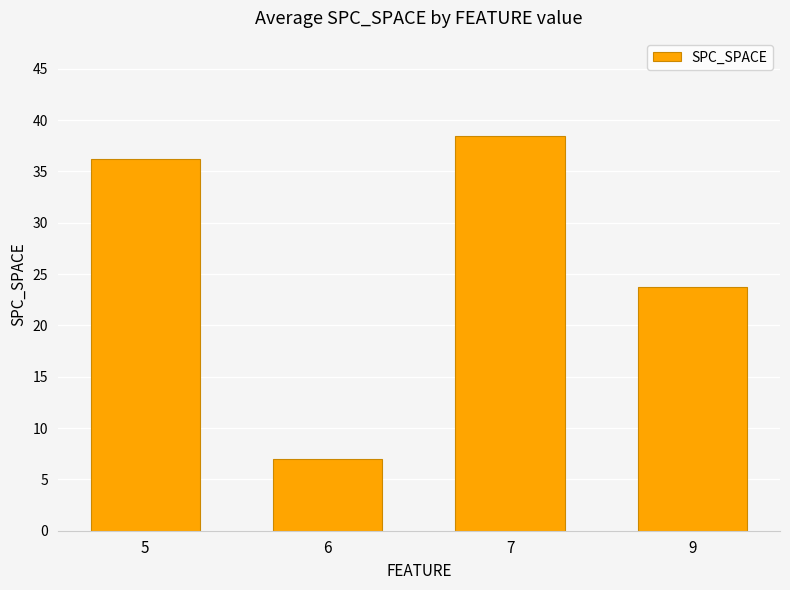

Reading left to right, list all the values displayed in this chart.

5=36.2	6=7.0	7=38.4	9=23.7